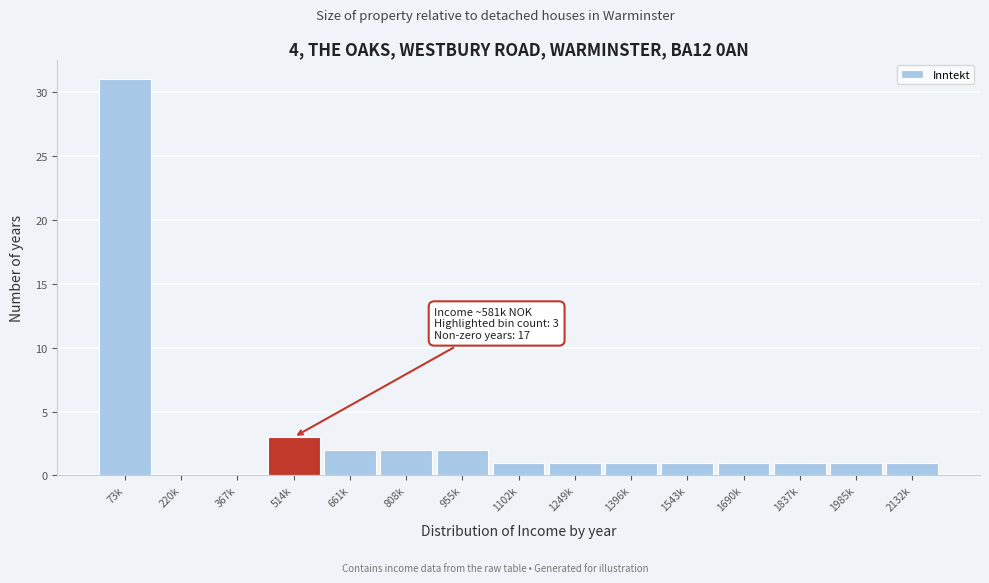

Reading right to left, transcribe all the data shown in this chart.

2132k=1	1985k=1	1837k=1	1690k=1	1543k=1	1396k=1	1249k=1	1102k=1	955k=2	808k=2	661k=2	514k=3	367k=0	220k=0	73k=31